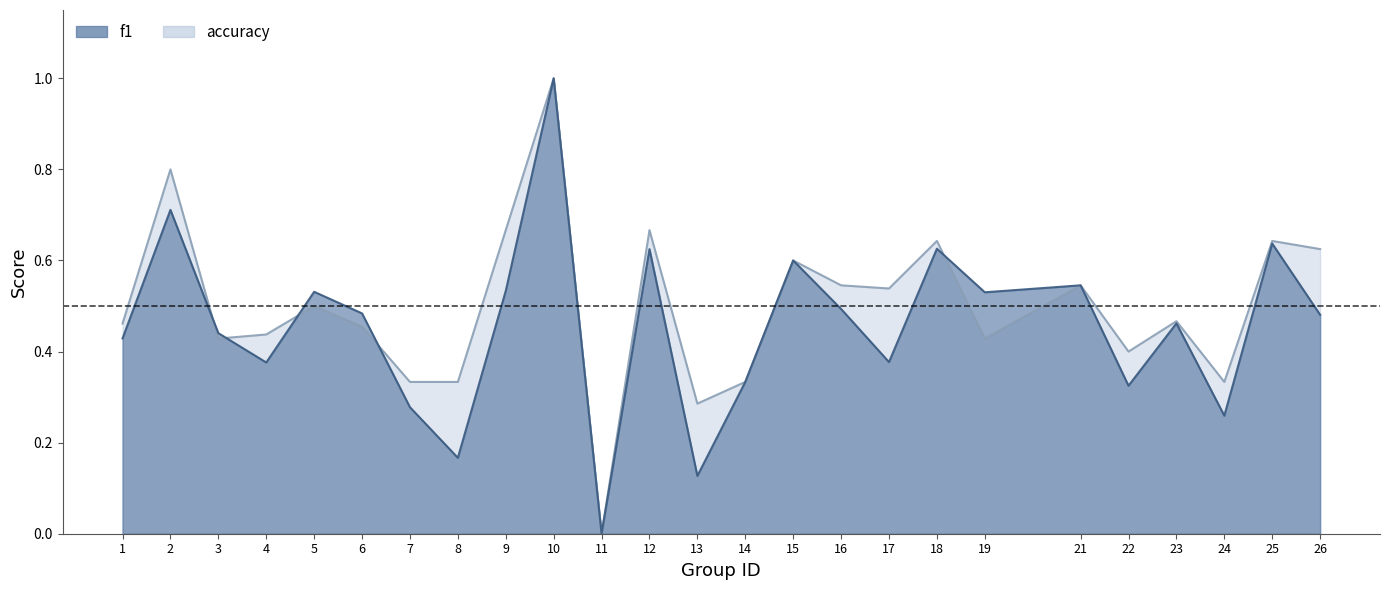

What are all the series names shown in the legend?

f1, accuracy